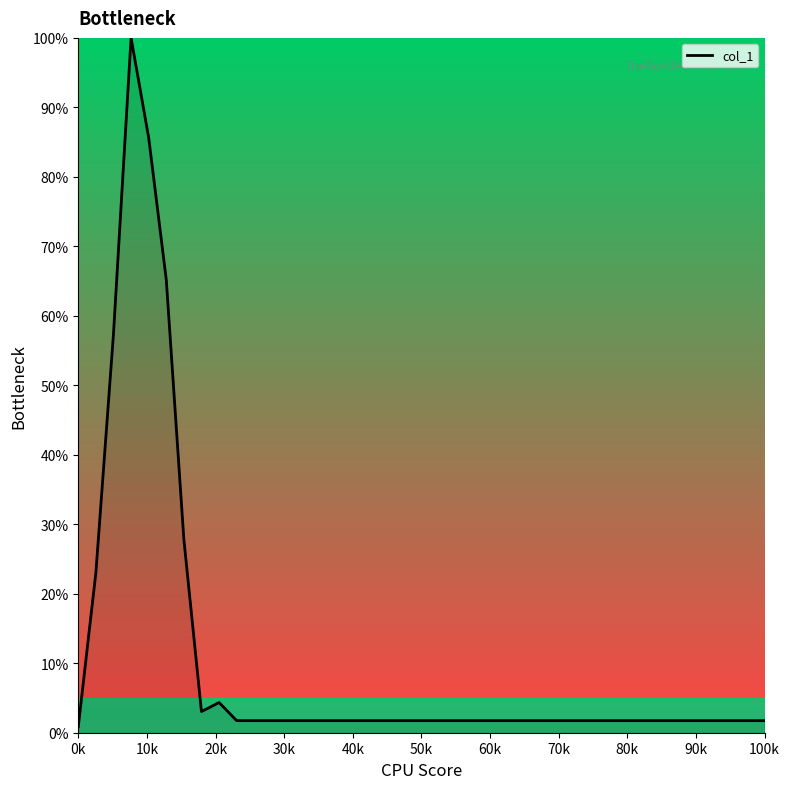

What is the maximum value shown in the chart?

100.0